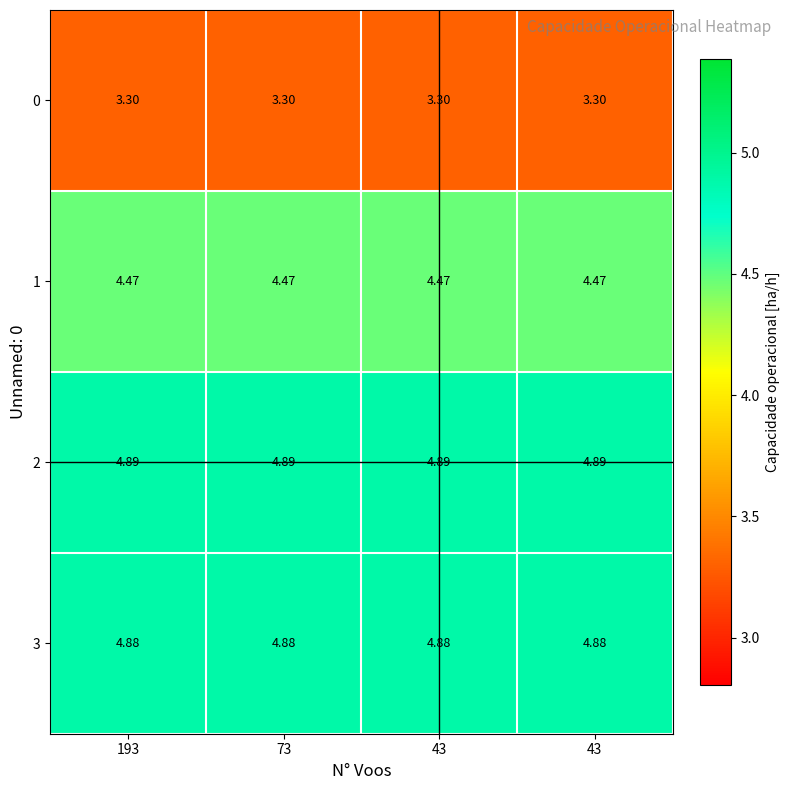

At which category is the sum across all series the highest?

193